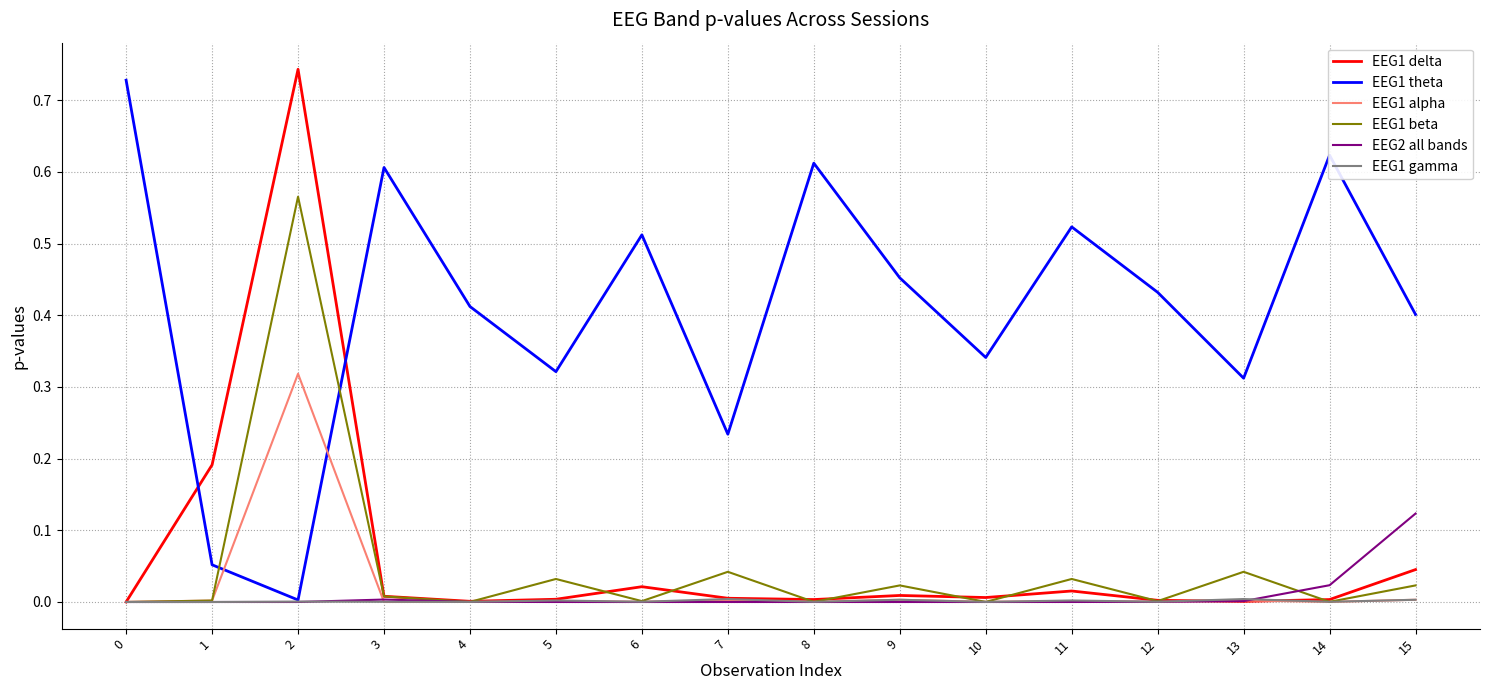

The value of EEG1 alpha at 7 is 0.0. True or false?

True